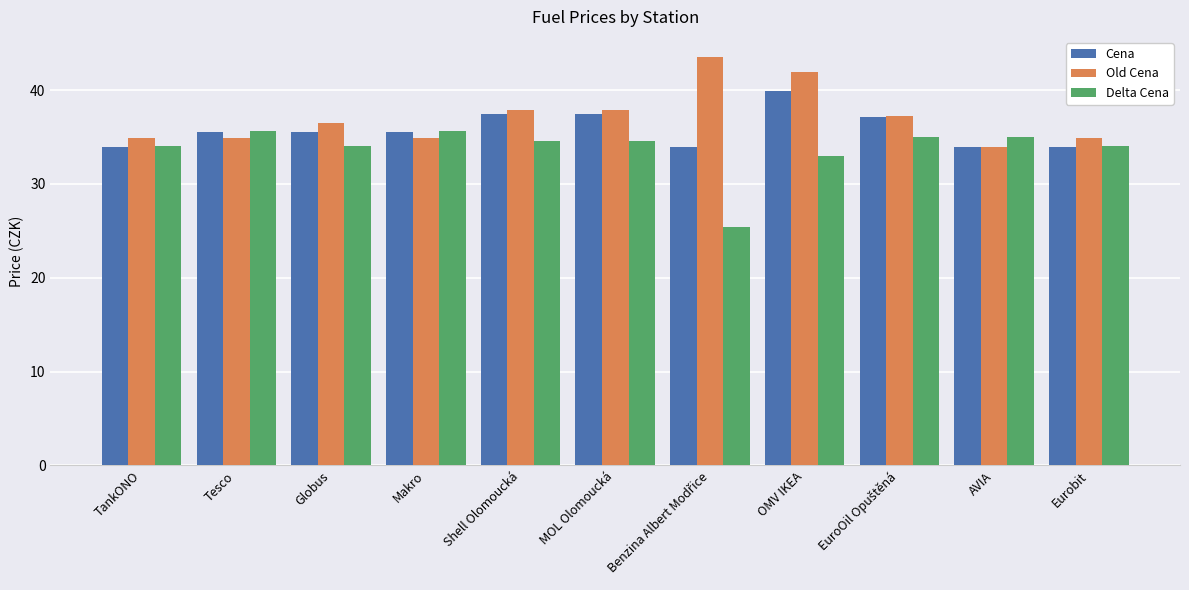

At which category is the sum across all series the highest?

OMV IKEA